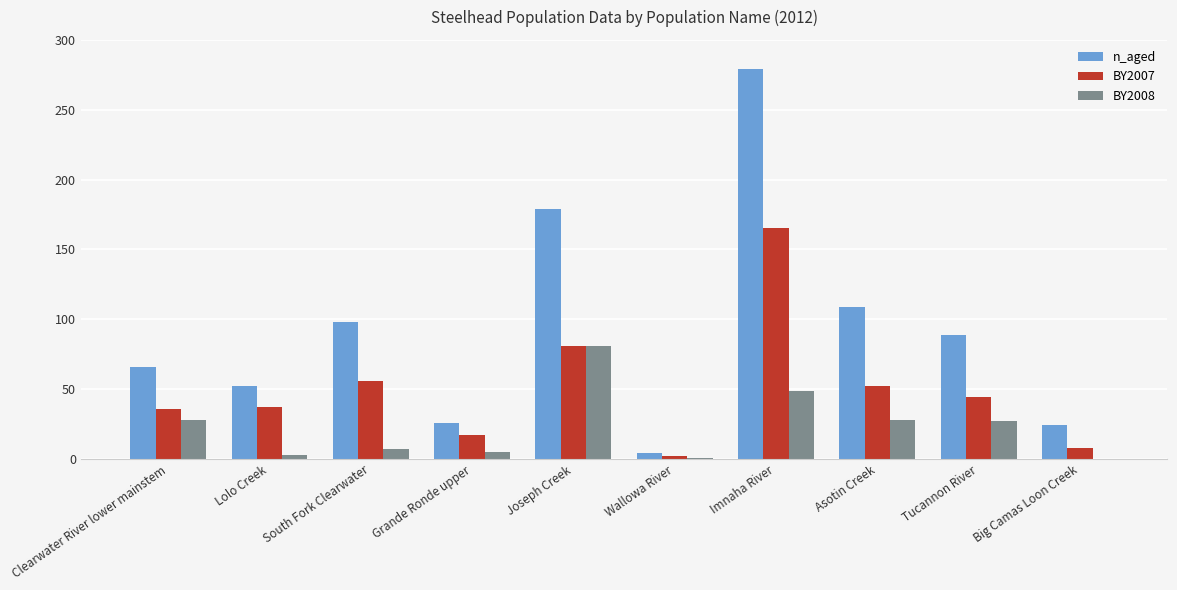

What is the total value across all series at South Fork Clearwater?

161